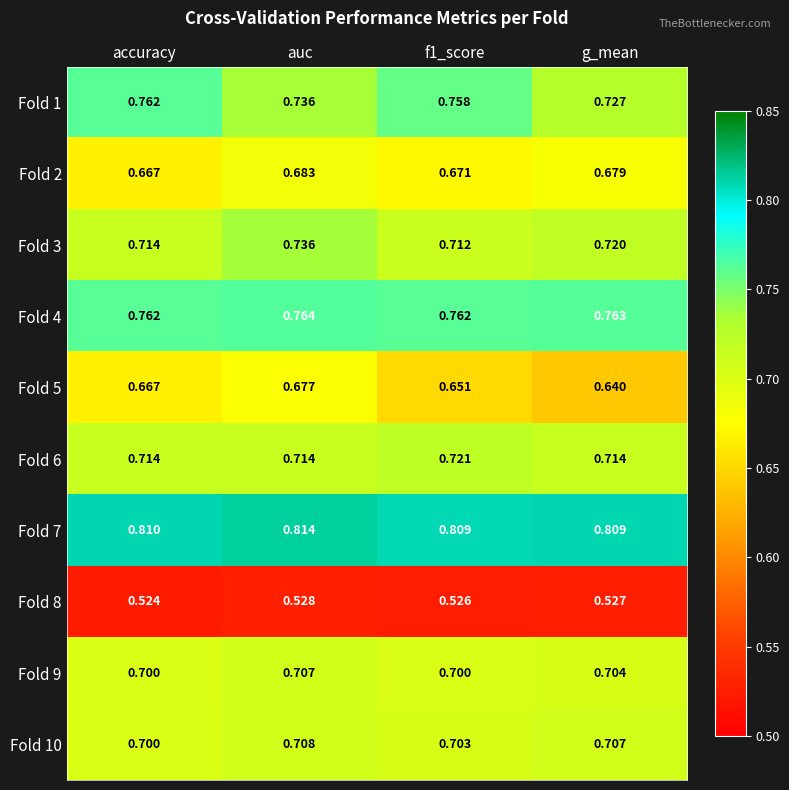

List the series in order of their peak value, lowest first.

Fold 8, Fold 5, Fold 2, Fold 9, Fold 10, Fold 6, Fold 3, Fold 1, Fold 4, Fold 7